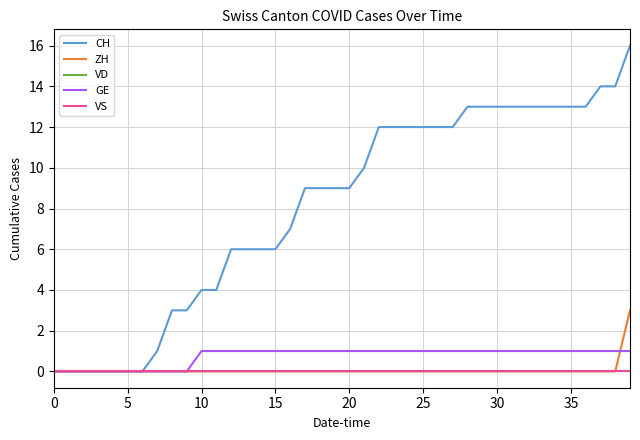

Which series has the largest total across all categories?

CH